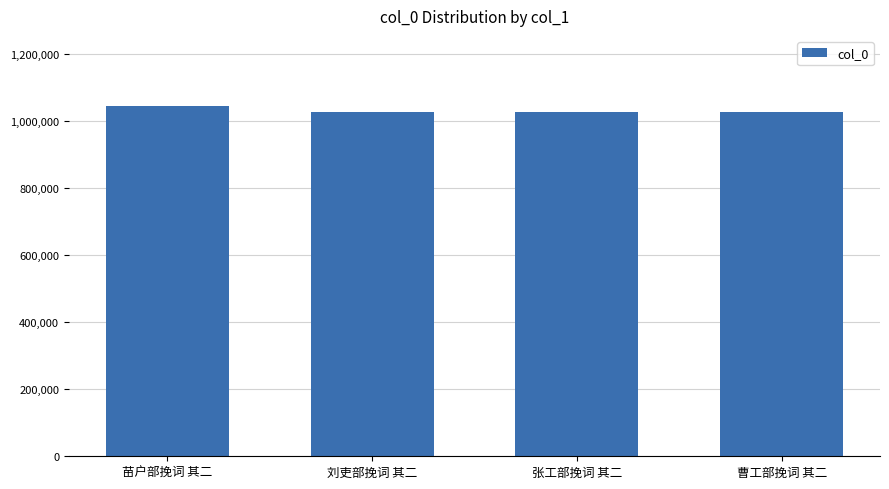

Does the chart contain stacked bars?

No